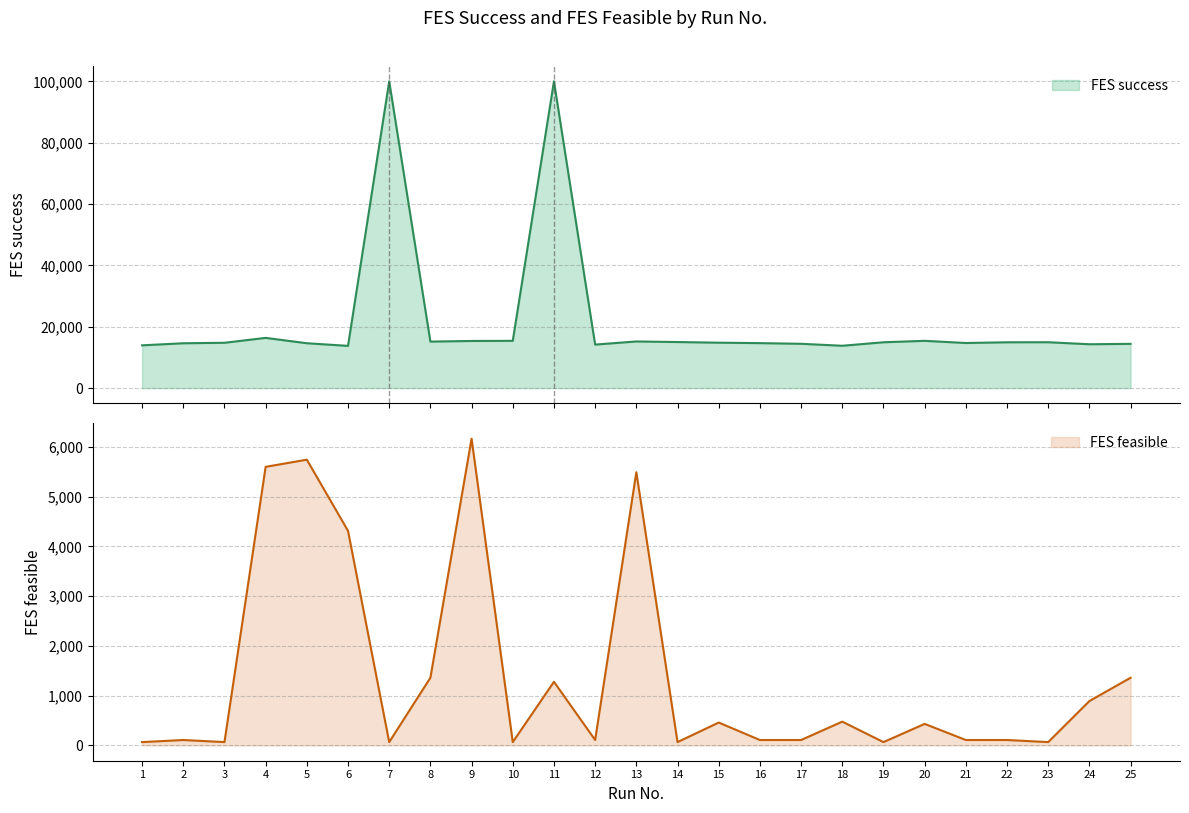

The value of FES feasible at 17 is 108. True or false?

True